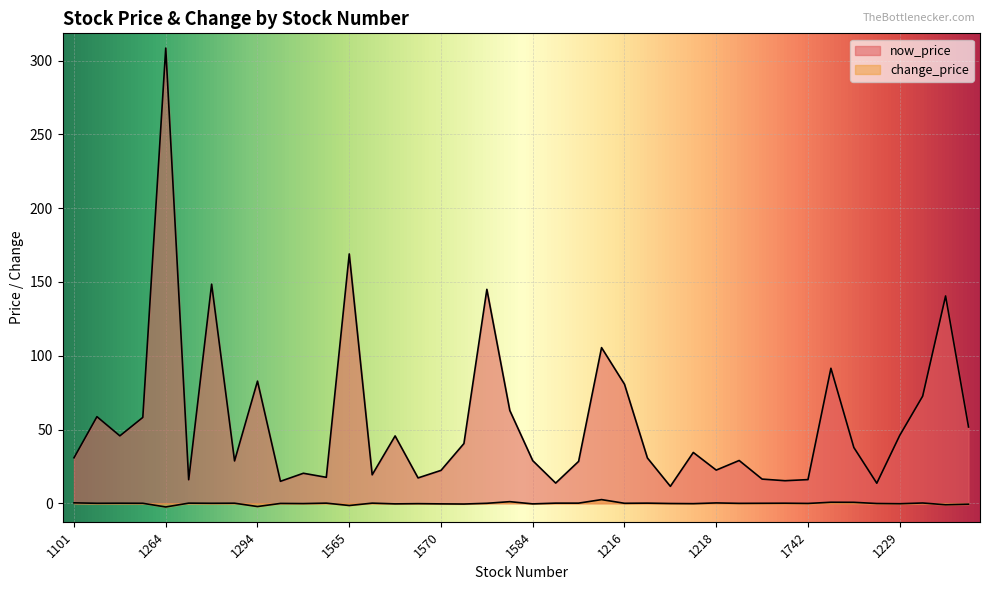

Is the value of change_price at 1593 greater than the value of now_price at 1781?

No